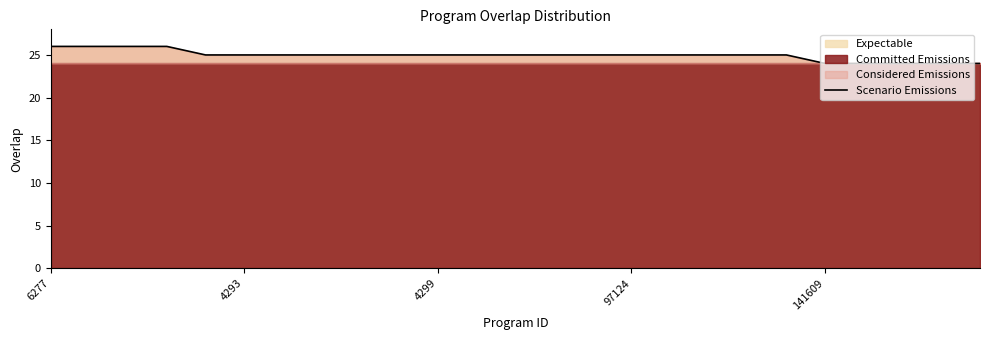

What is the minimum value for Scenario Emissions?

24